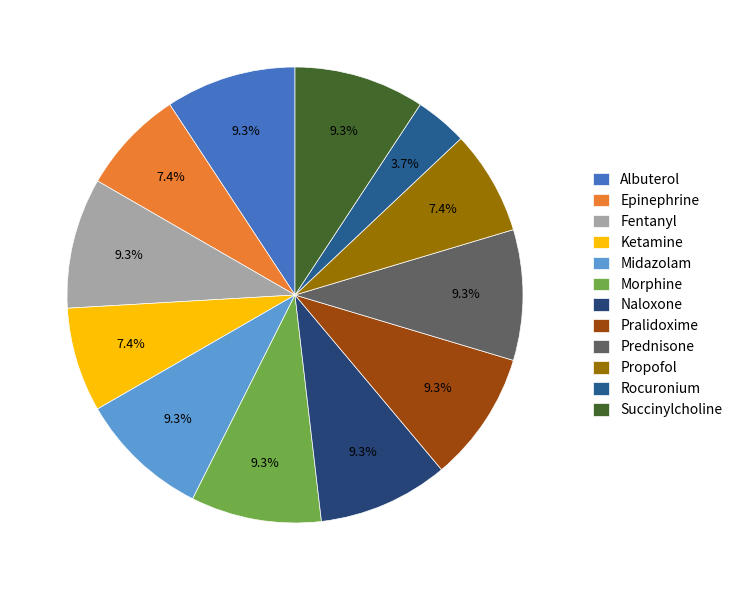

Which slice is the smallest?

Rocuronium